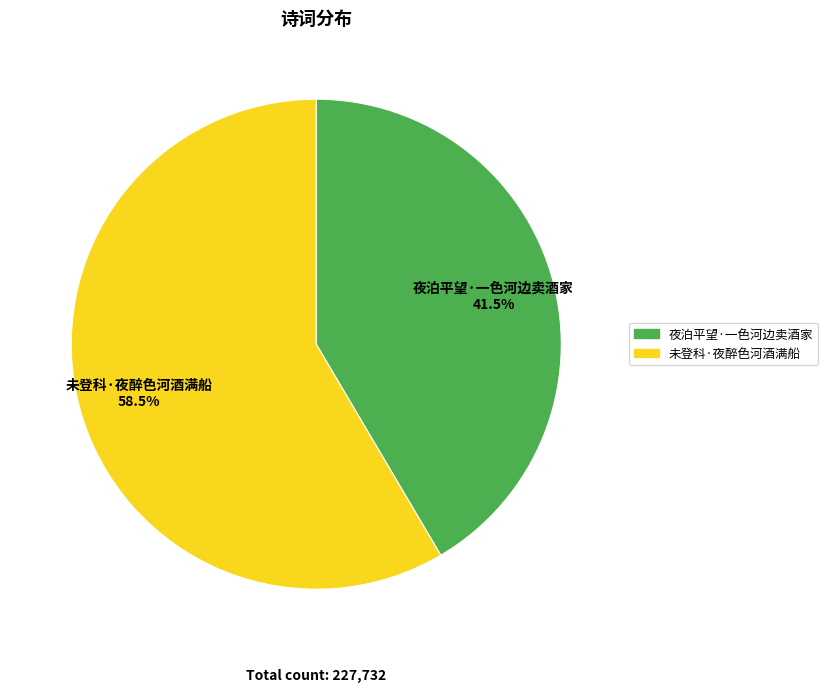

Rank the categories by value from highest to lowest.

未登科·夜醉色河酒满船, 夜泊平望·一色河边卖酒家